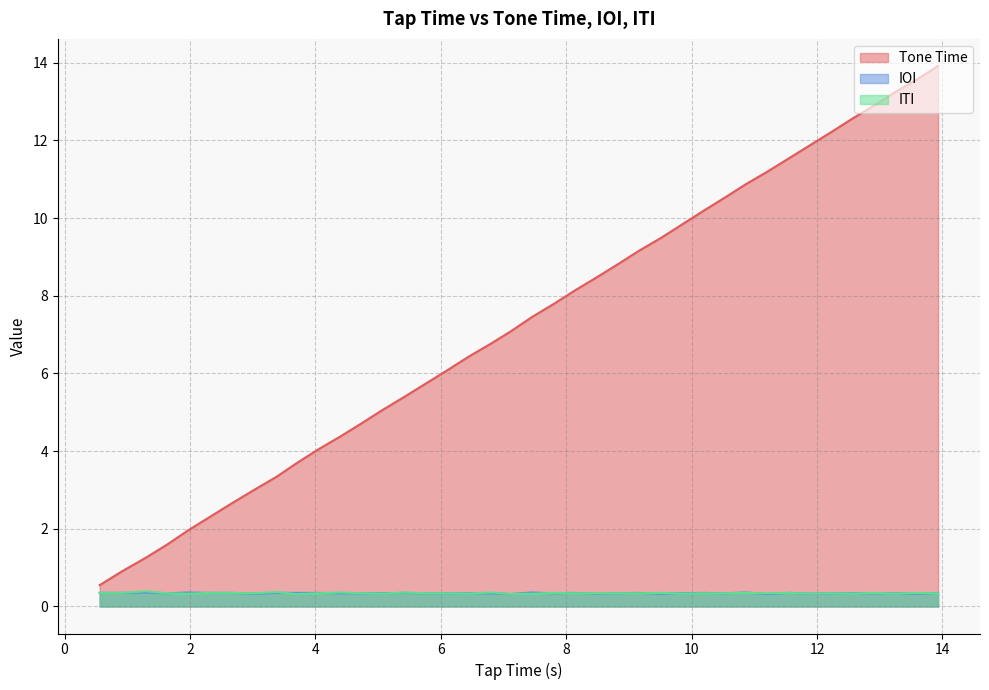

Which series has the largest total across all categories?

Tone Time